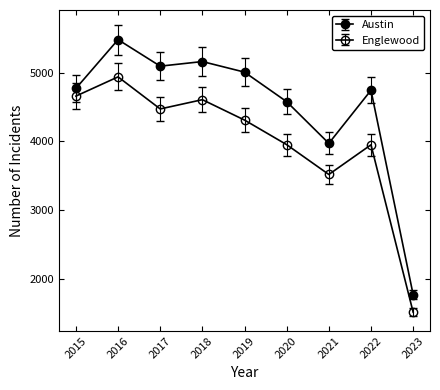

Count the number of categories in the chart.

9